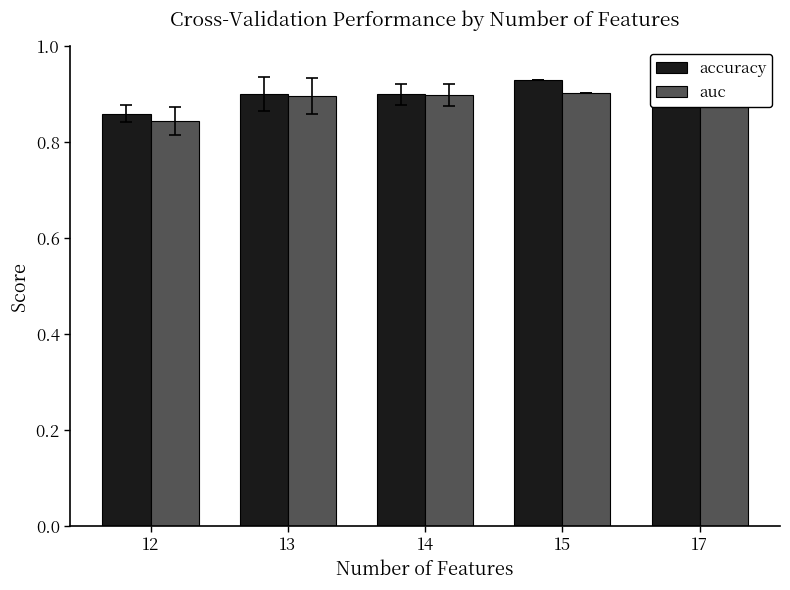

Are the bars grouped side by side (vs. stacked)?

Yes